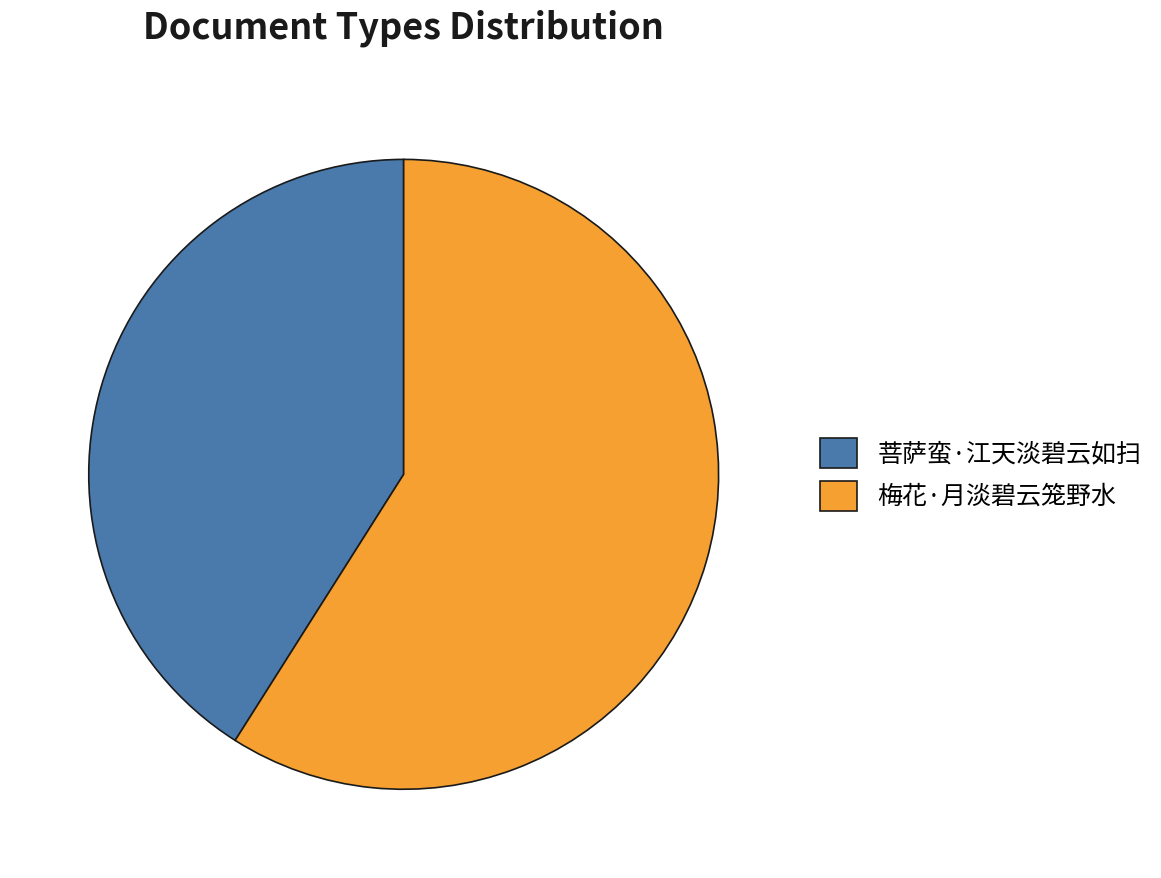

Which has a higher value, 梅花·月淡碧云笼野水 or 菩萨蛮·江天淡碧云如扫?

梅花·月淡碧云笼野水